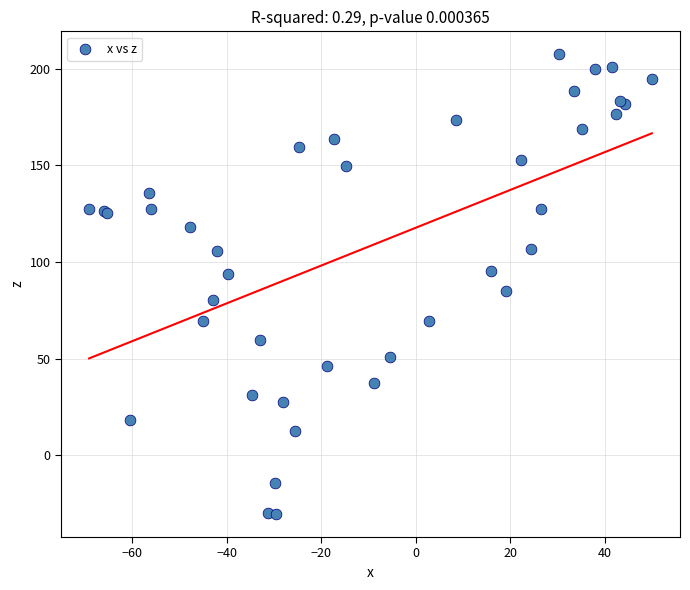

What Y value in the scatter plot is closest to 88?

85.1